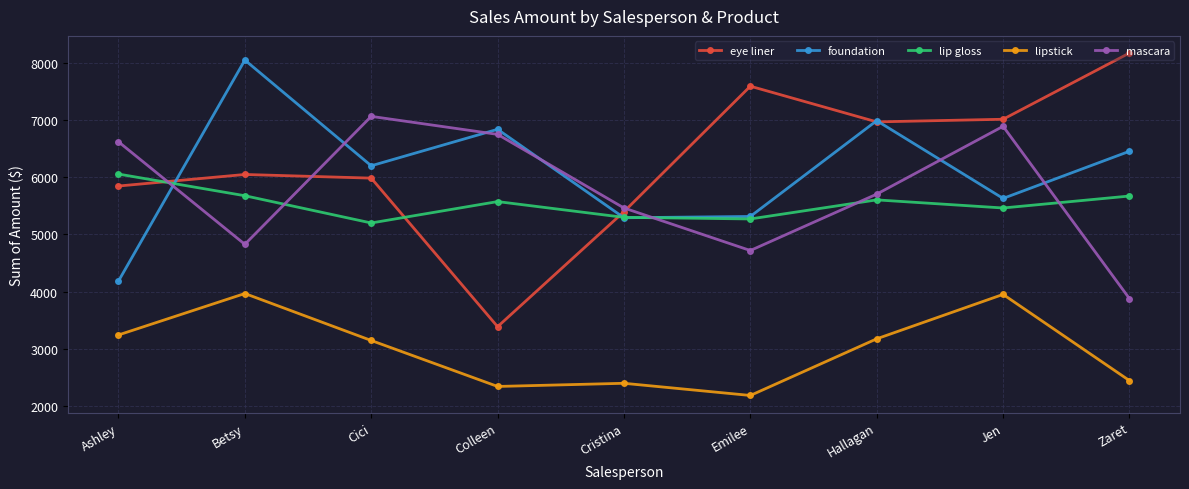

The eye liner series shows 2967.3 at Emilee. True or false?

False